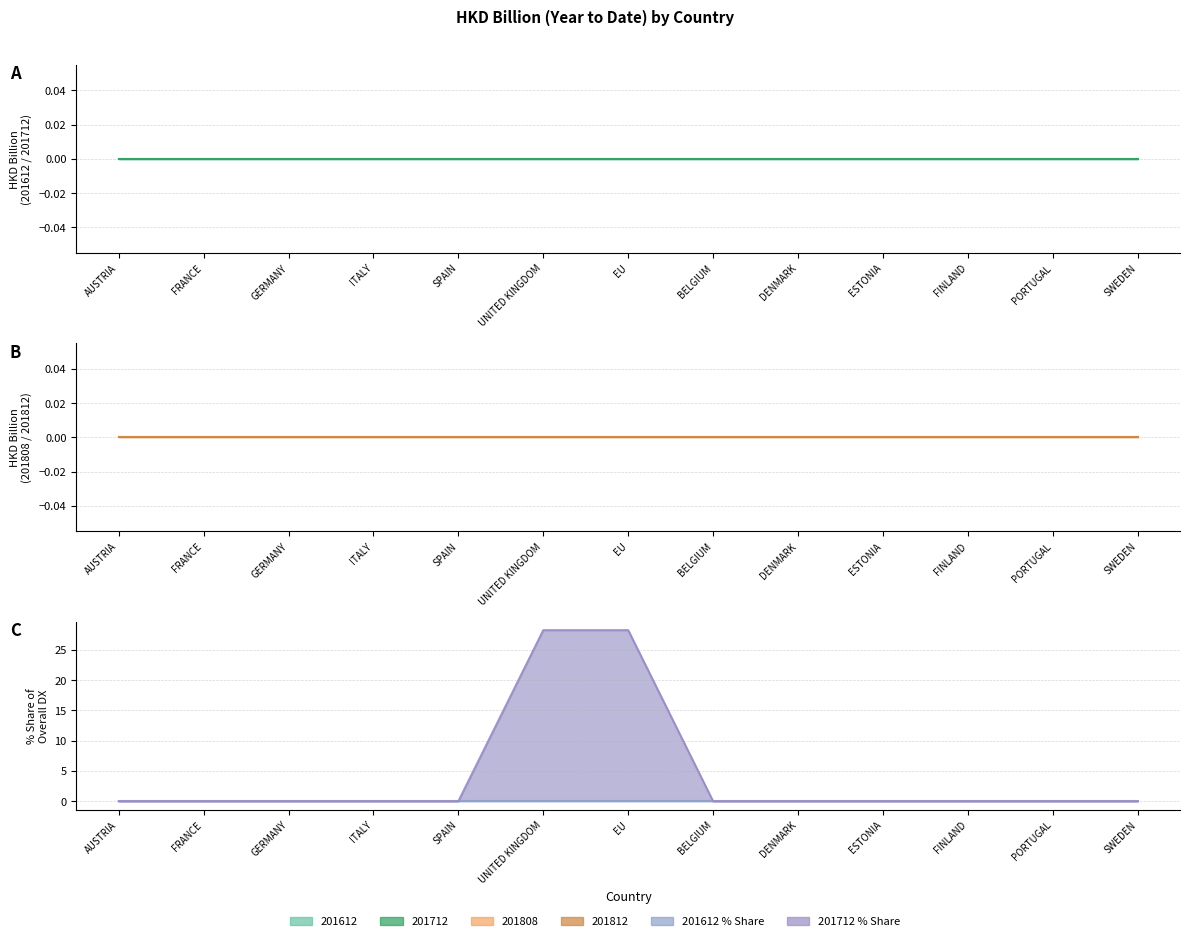

What is the difference between the second highest and second lowest values in the 201712_% Share series?

28.2